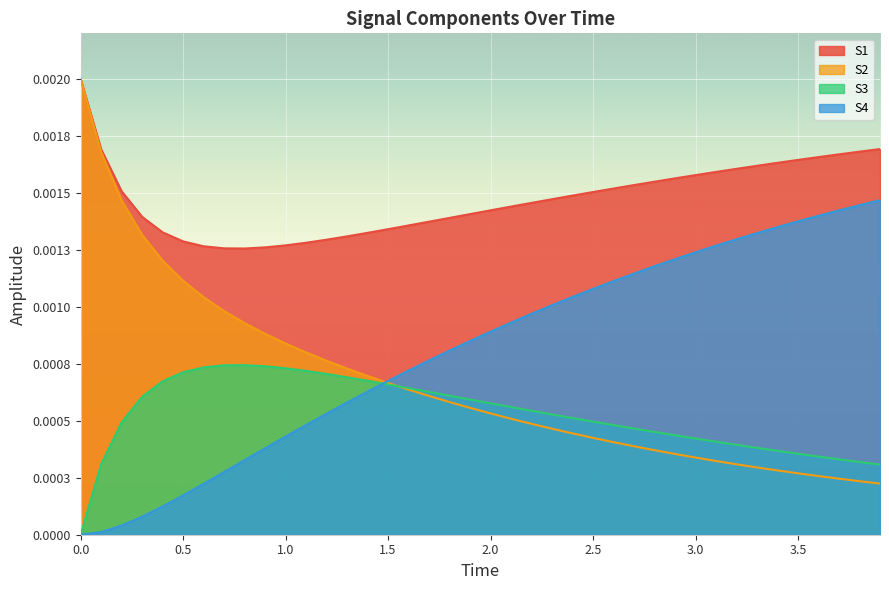

What is the label of the 29th point from the left?

2.8